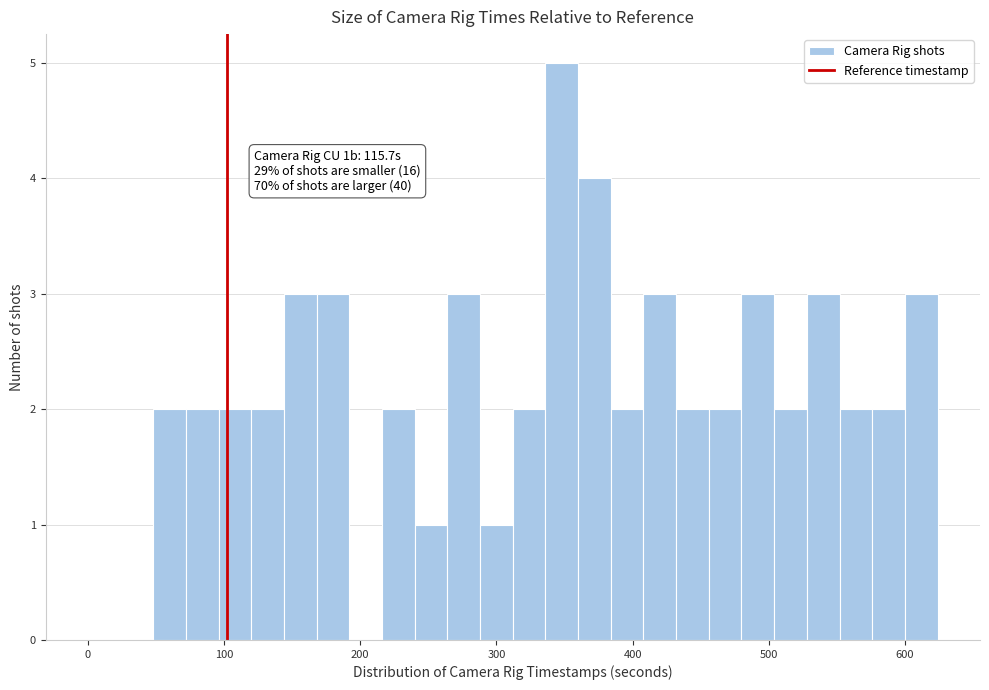

Read against the x-axis, roughly where is the centre of the tallest bar?

350